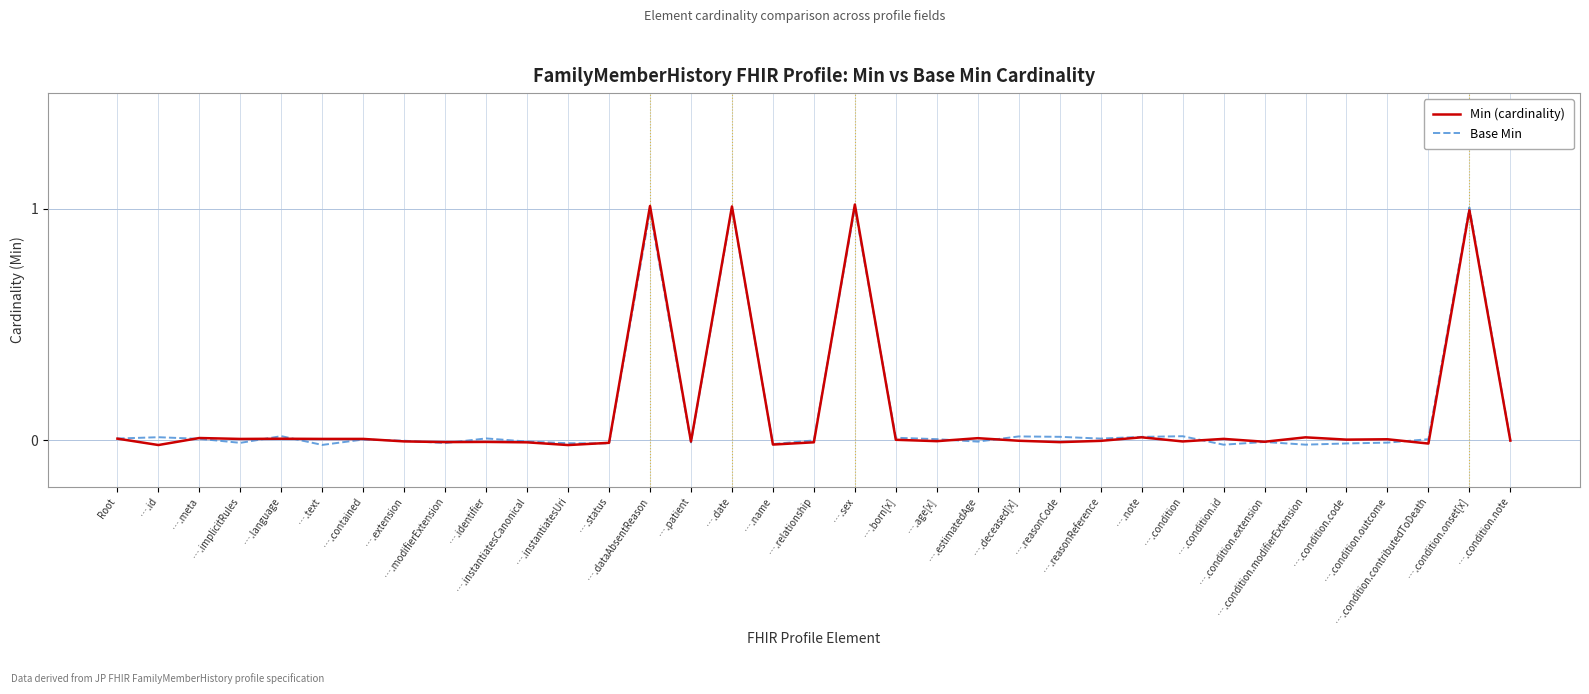

Which has a higher value, ….condition or ….condition.modifierExtension?

….condition.modifierExtension